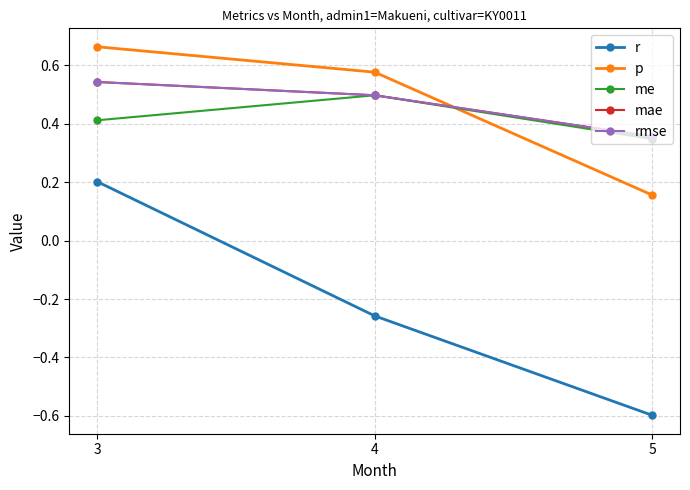

Reading left to right, what are all the values shown in this chart?

r: 0.2	-0.3	-0.6
p: 0.7	0.6	0.2
me: 0.4	0.5	0.3
mae: 0.5	0.5	0.4
rmse: 0.5	0.5	0.4